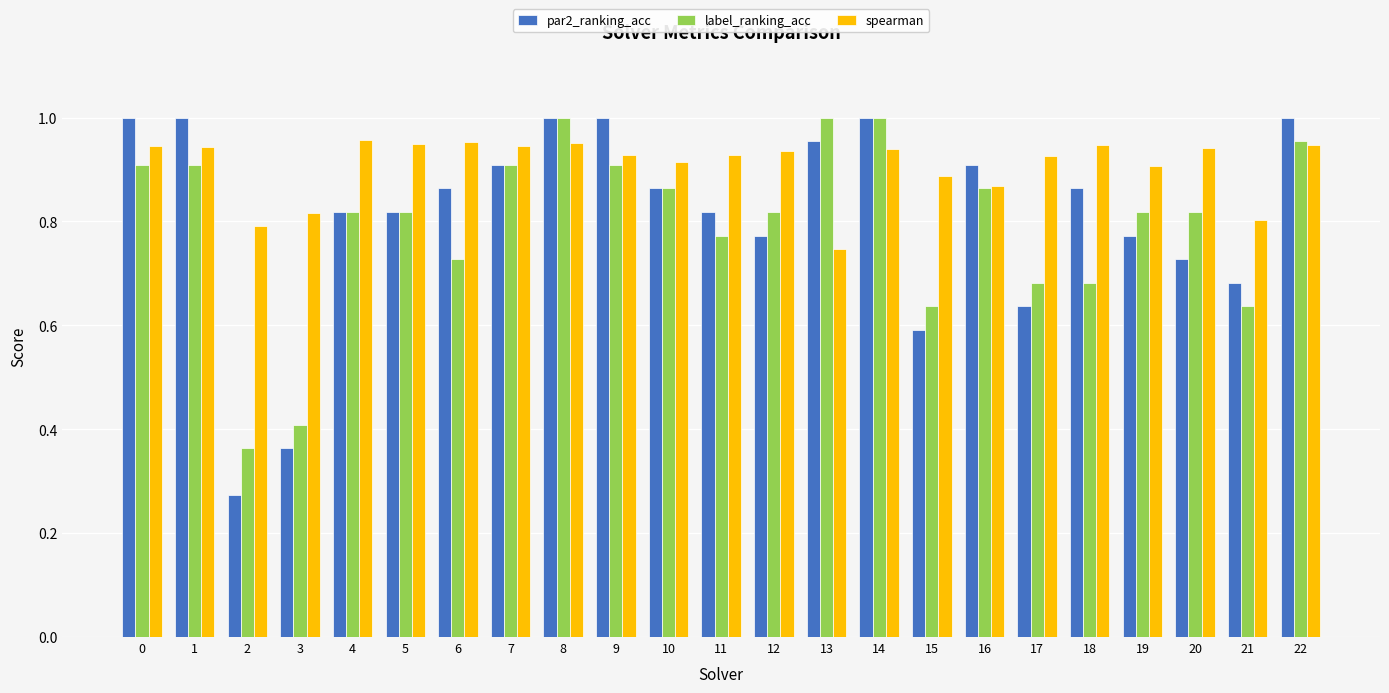

True or false: spearman has a value of 1.6 at 12.

False